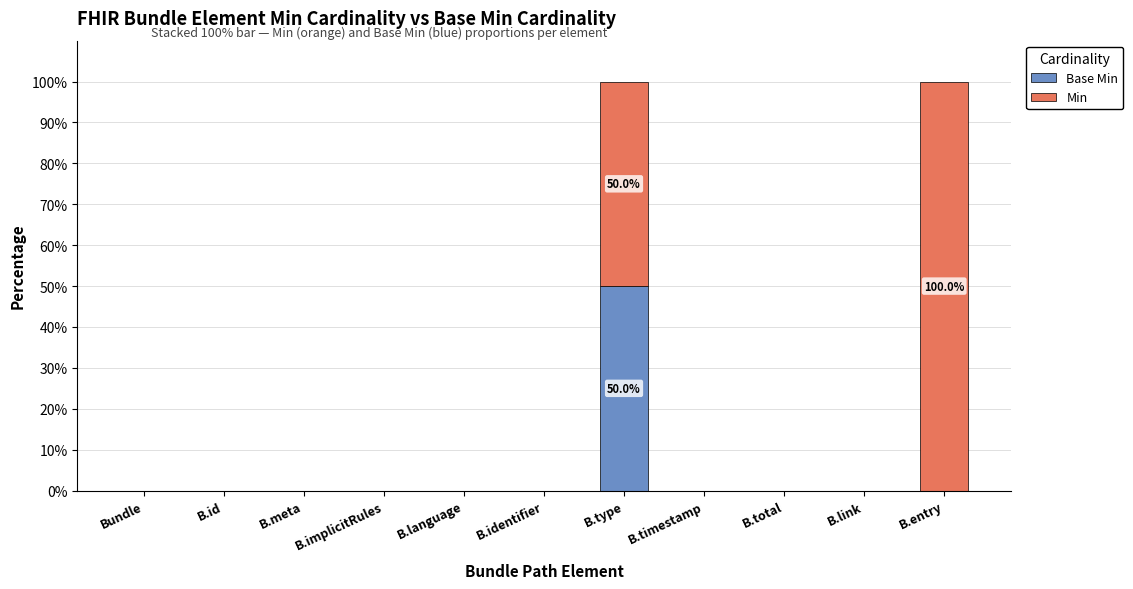

What is the total value across all series at B.entry?

100